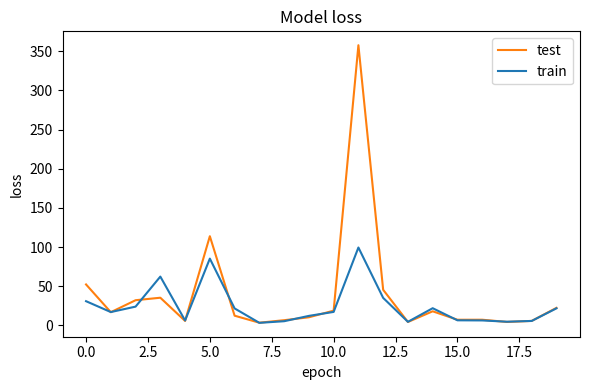

Which series has the largest range (max minus min)?

test